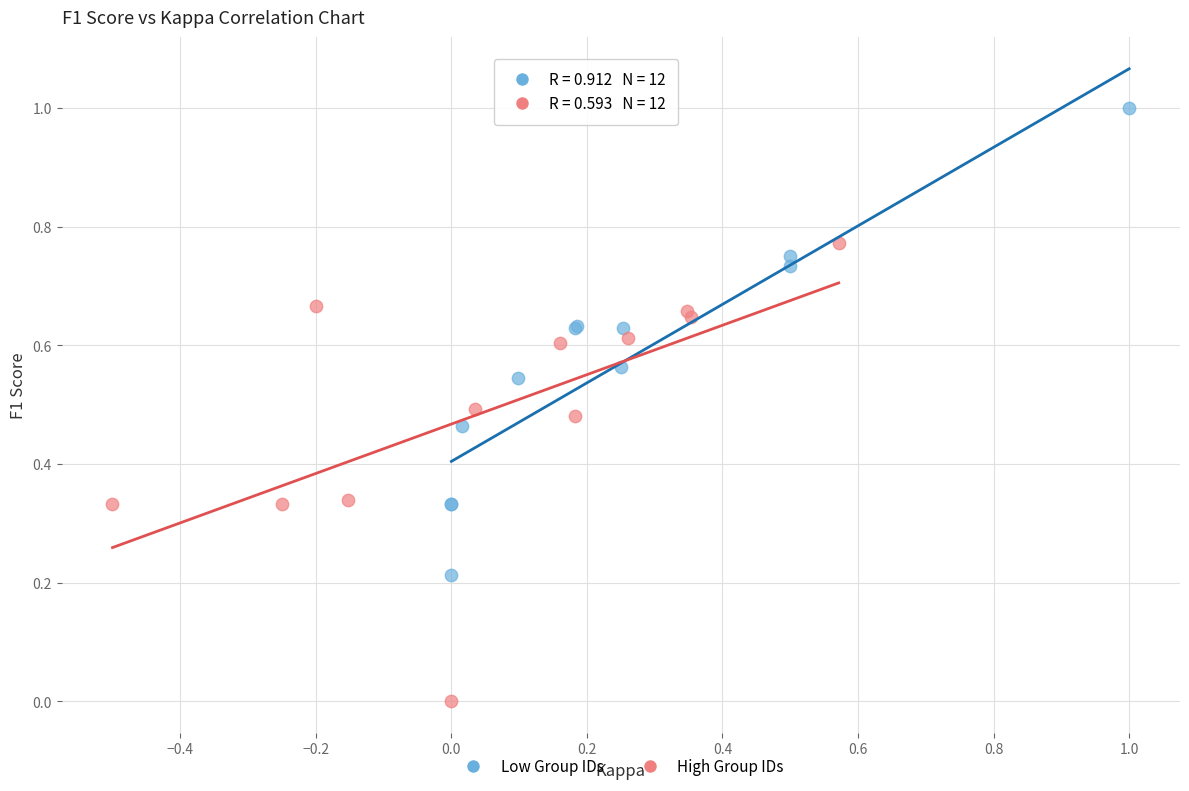

Which series contains the highest Y value?

Low Group IDs